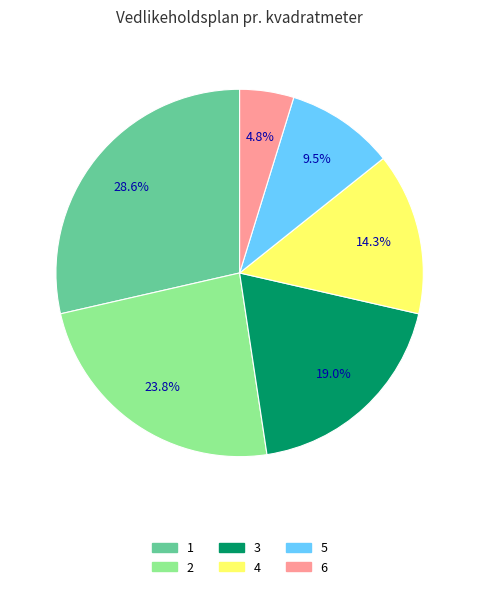

What is the ratio of the value at 2 to the value at 4?

1.7